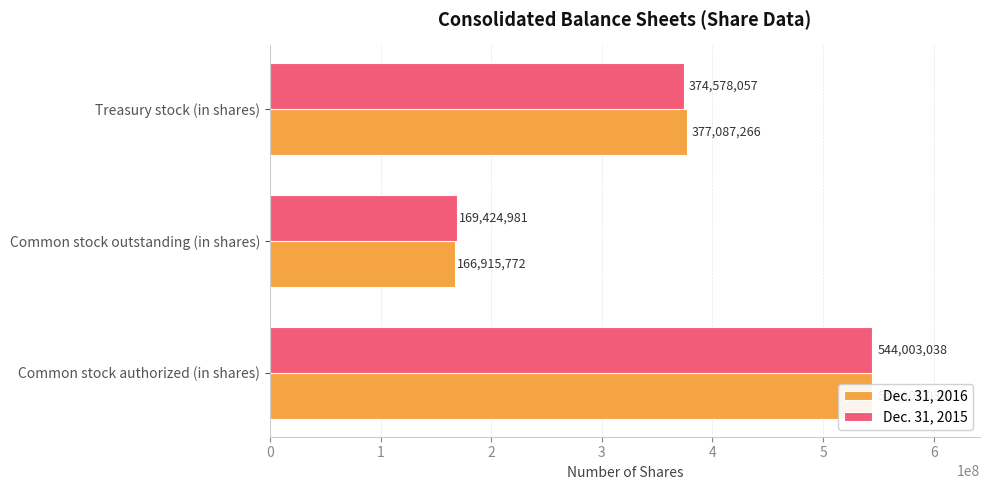

How many values in the Dec. 31, 2016 series exceed 377087266?

1